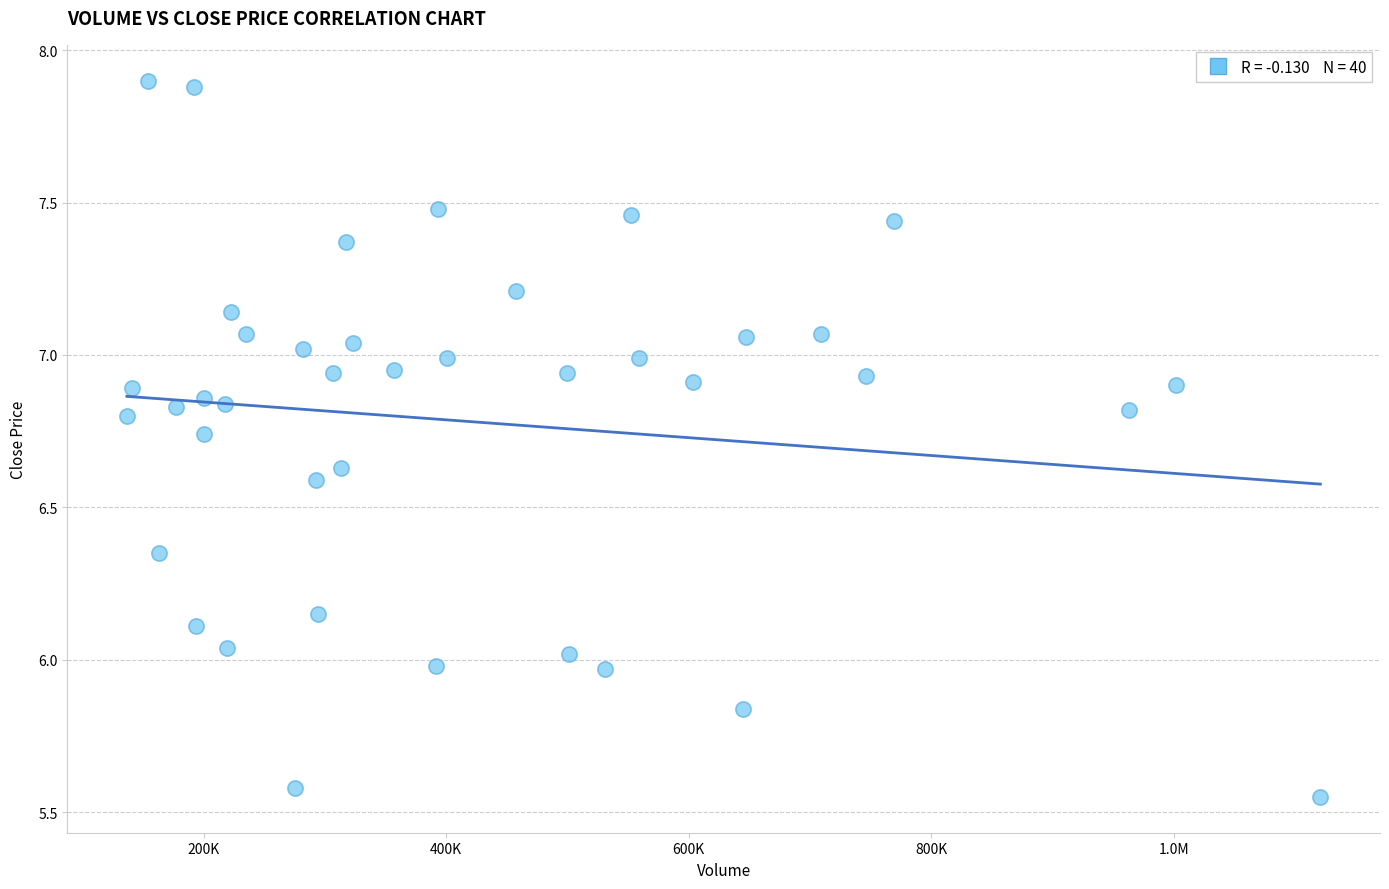

What is the range of X values (max minus min)?

983852.7